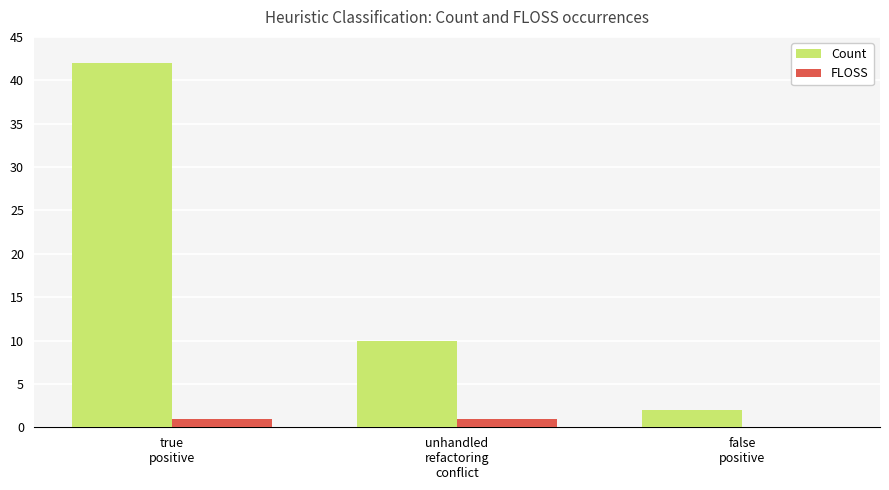

Does the chart contain stacked bars?

No